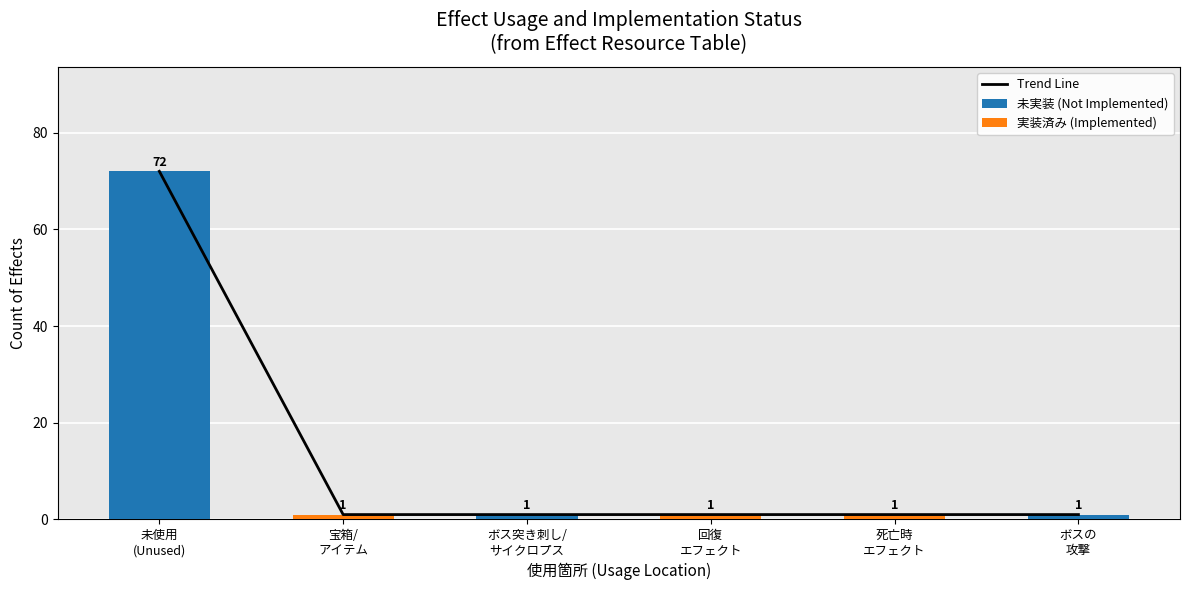

What is the total value across all series at 未使用
(Unused)?

144